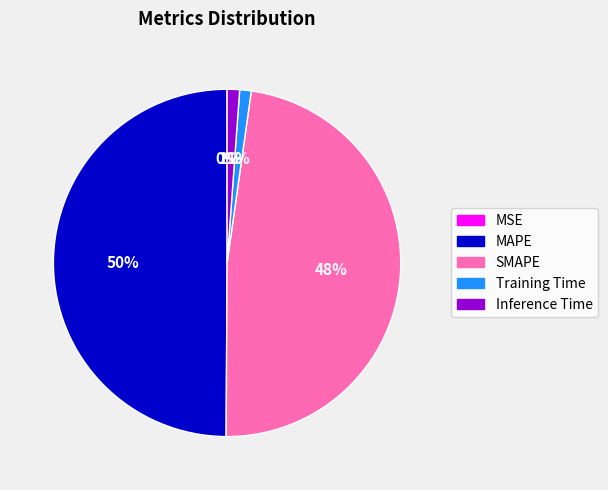

Is the sum of SMAPE and MAPE greater than half?

Yes